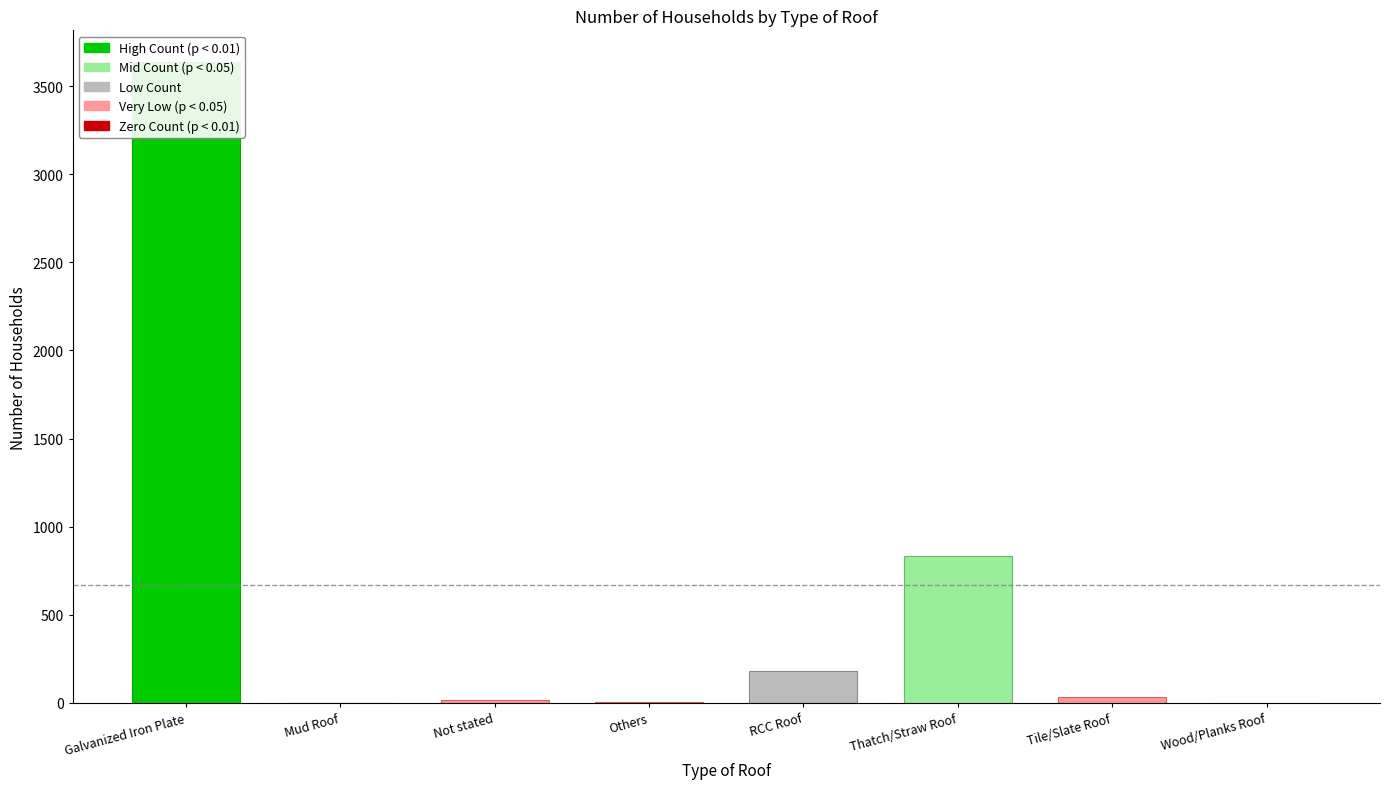

Reading left to right, what are all the values shown in this chart?

3635	0	15	7	179	834	32	1